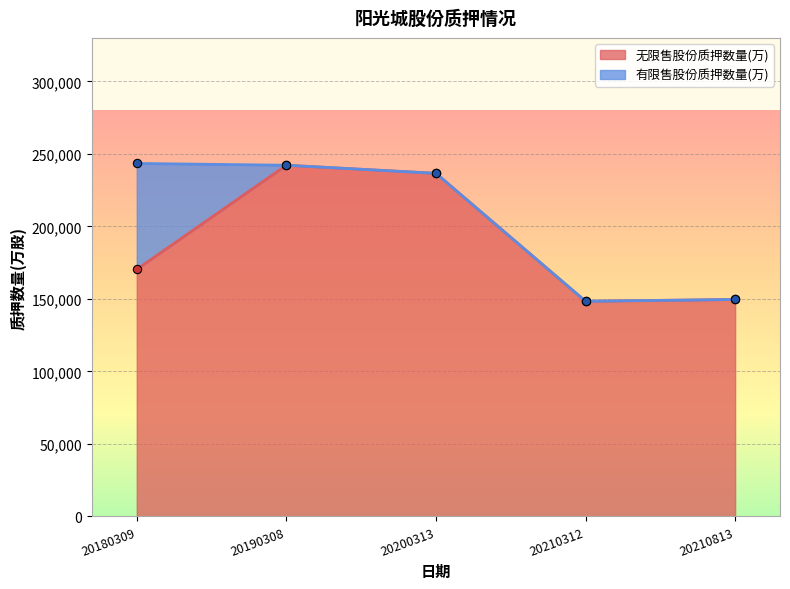

At which category does the chart reach its peak across all series?

20190308